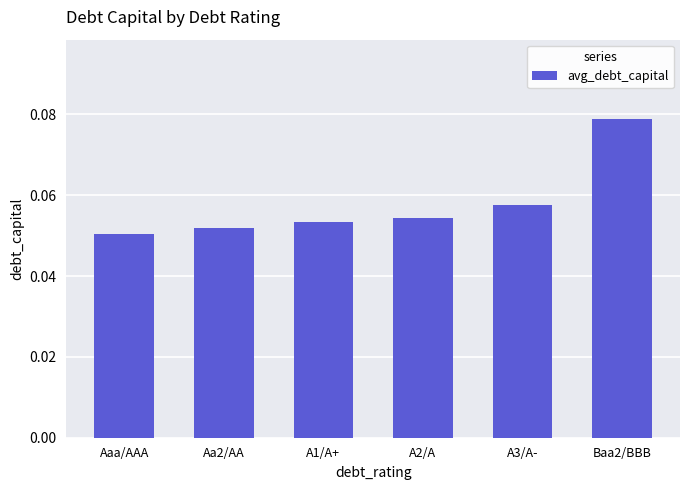

The value at Aaa/AAA is 0.0. True or false?

False